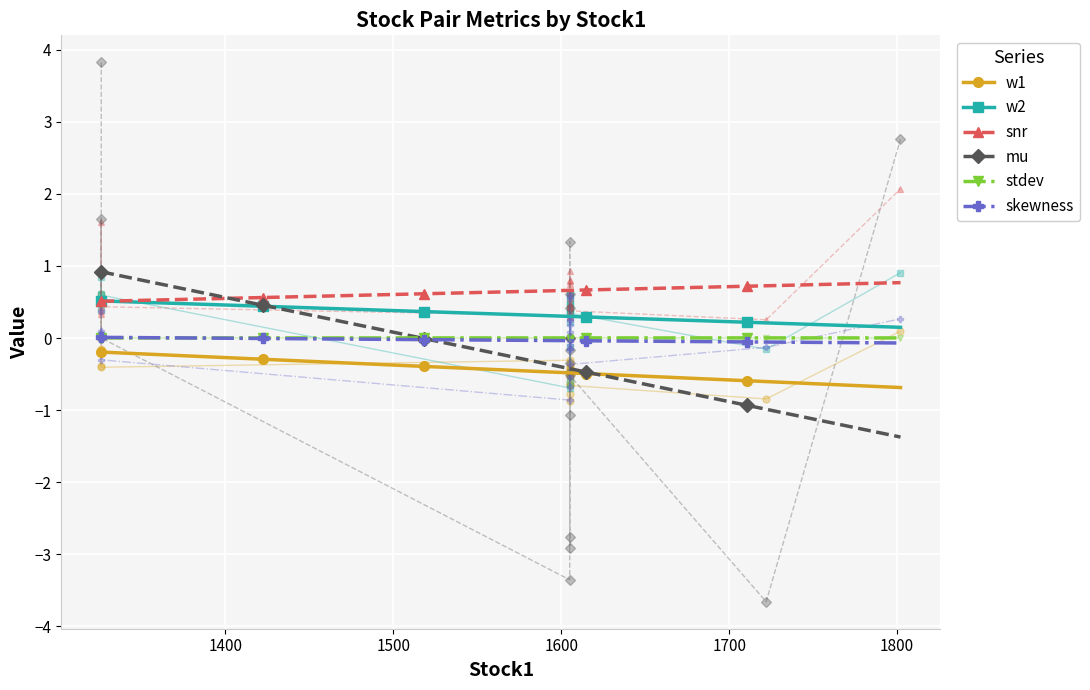

Is it true that w2 equals 0.3 at 1605?

True